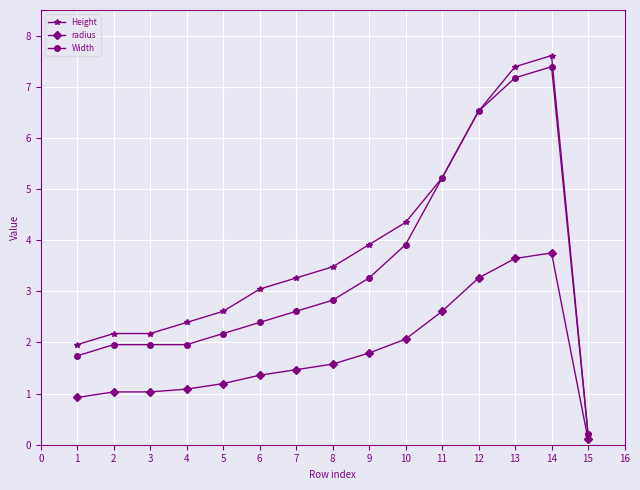

True or false: radius and Height intersect in this chart.

False